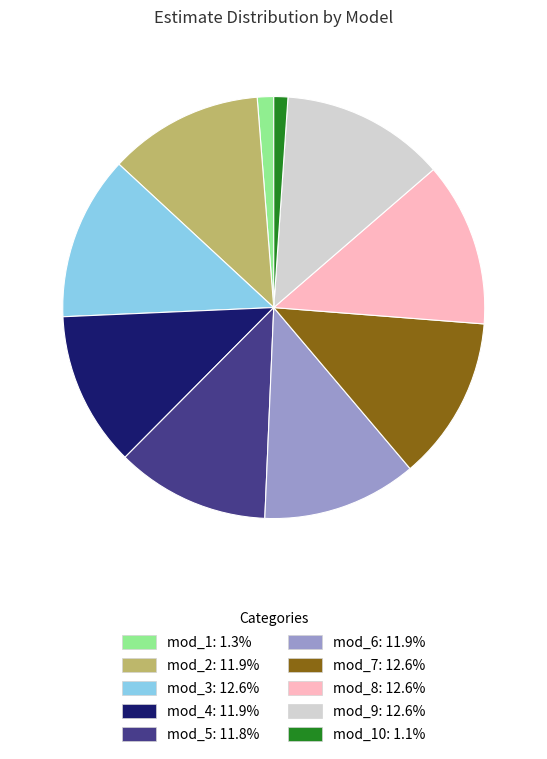

Is there a majority slice in this chart?

No